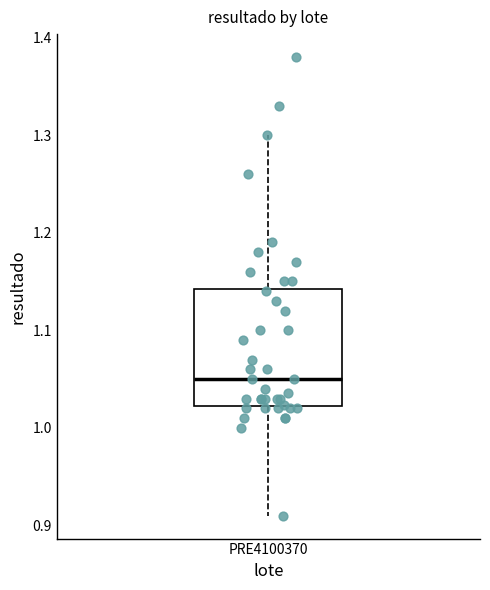

Where does the median line of the box for PRE4100370 sit on the y-axis? The values are not printed on the chart, so give them approximately, as read against the axis.

1.05